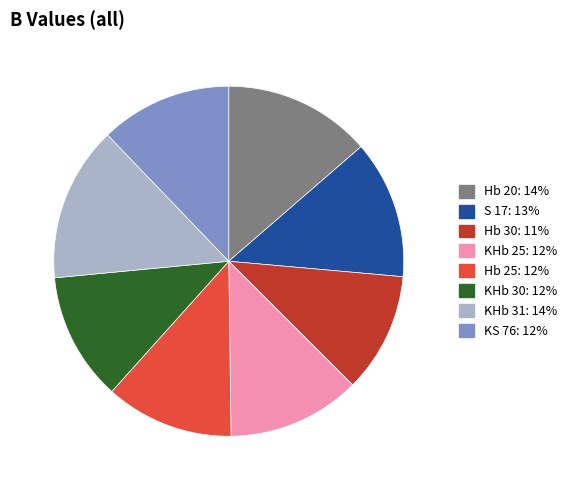

Does Hb 30 account for over 50% of the chart?

No